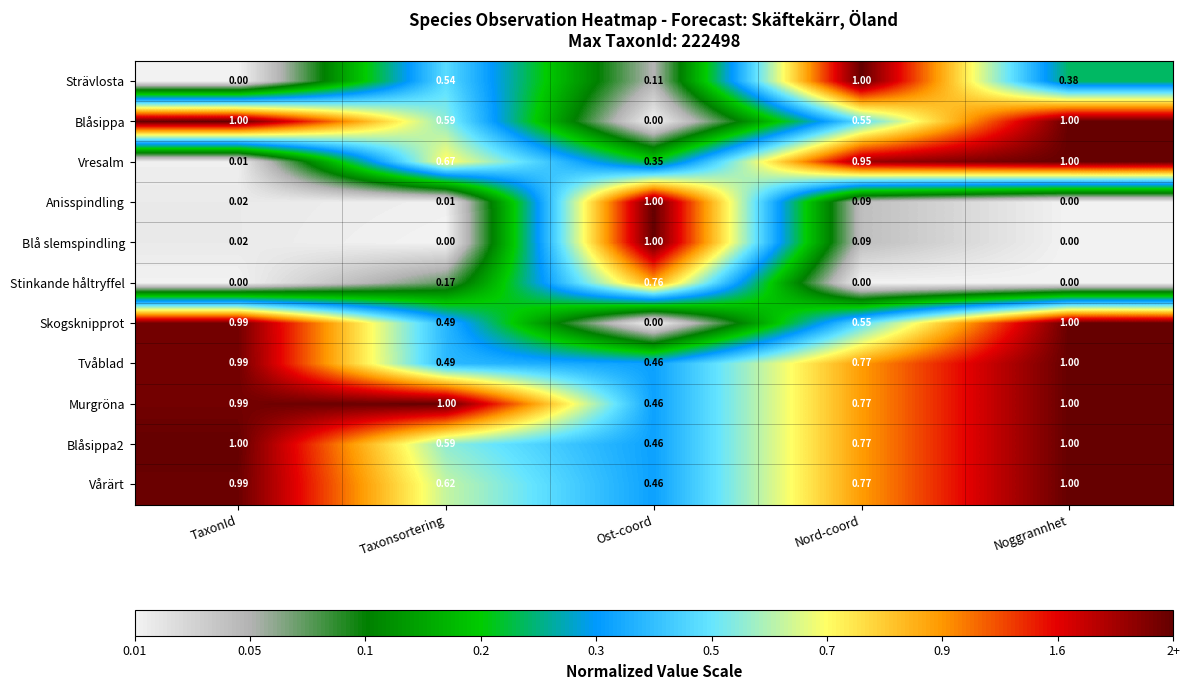

At which category is the sum across all series the highest?

Noggrannhet